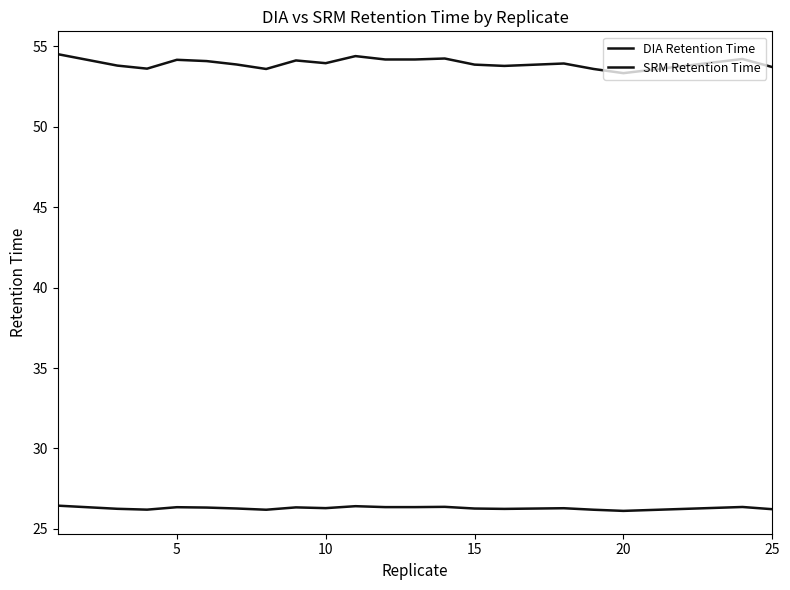

How many lines are shown in the chart?

2